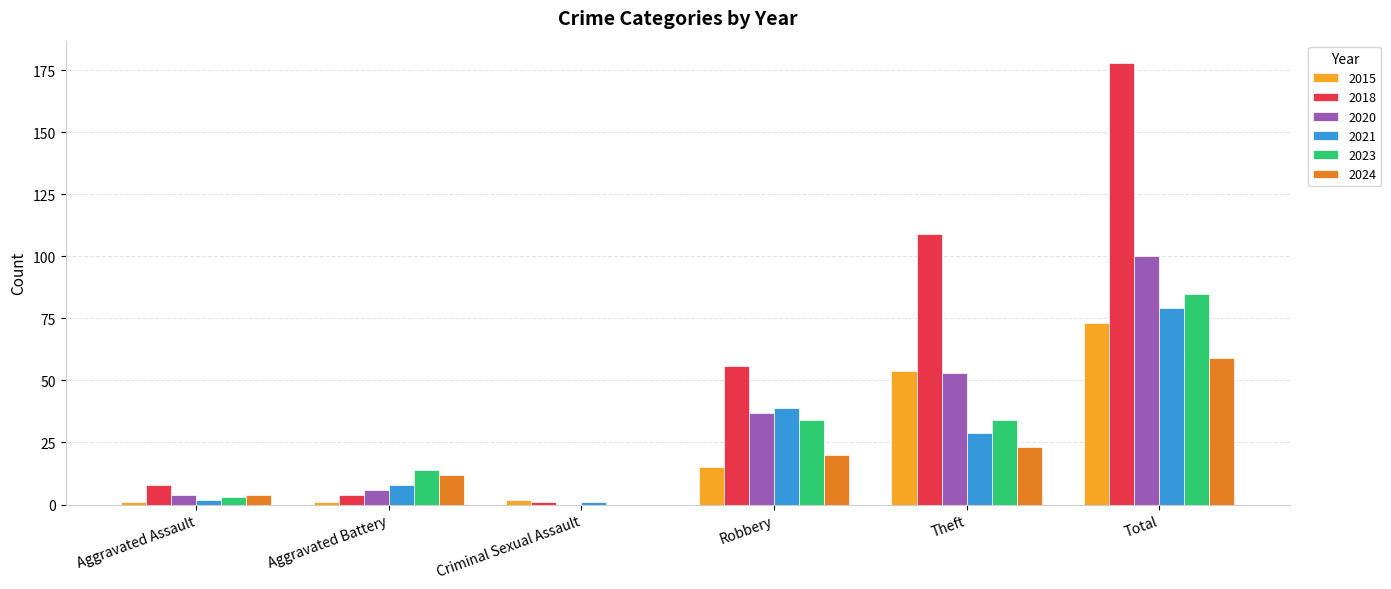

Are the bars grouped side by side (vs. stacked)?

Yes